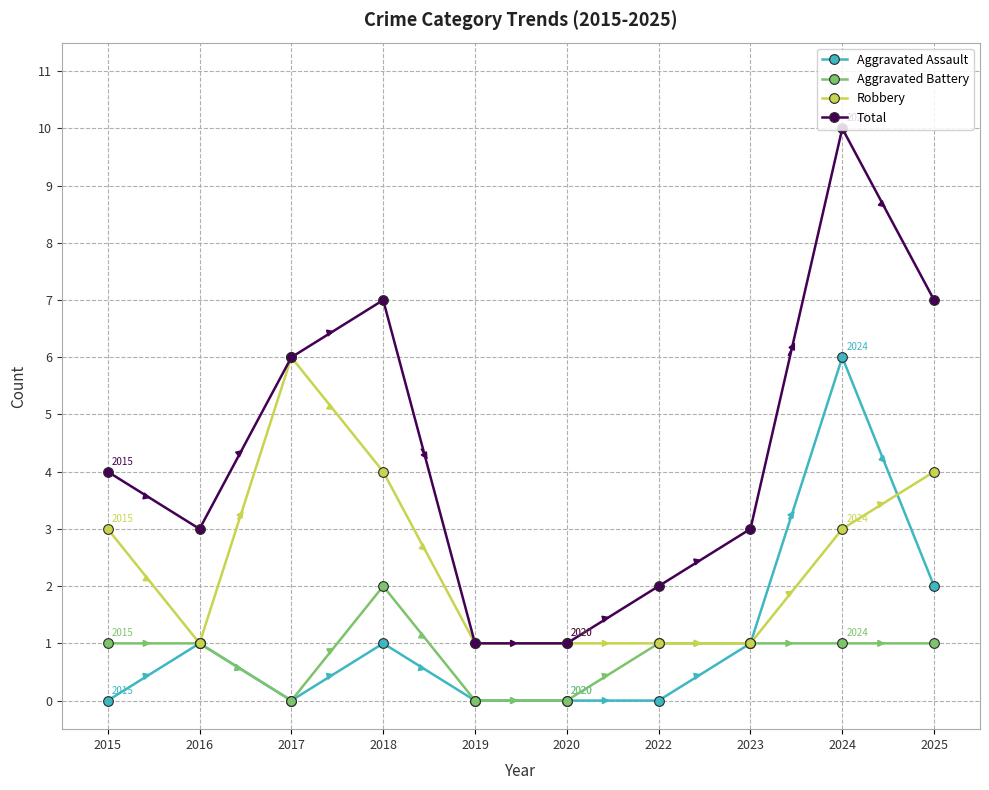

How many distinct data groups are displayed?

4